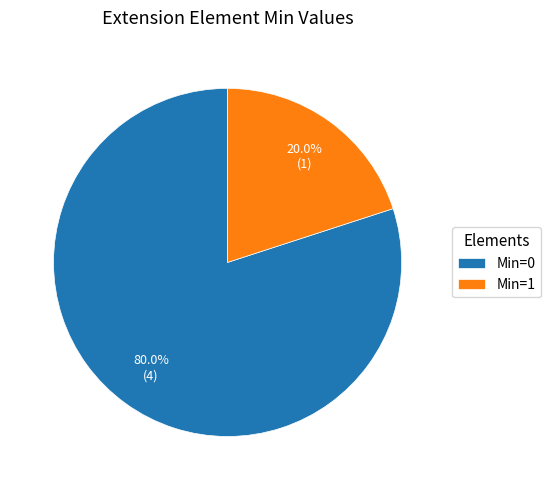

Is there a majority slice in this chart?

Yes